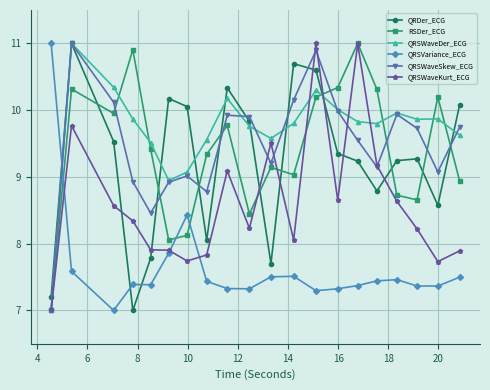

What is the value of the QRSWaveKurt_ECG point at the 4th from the left?

8.3